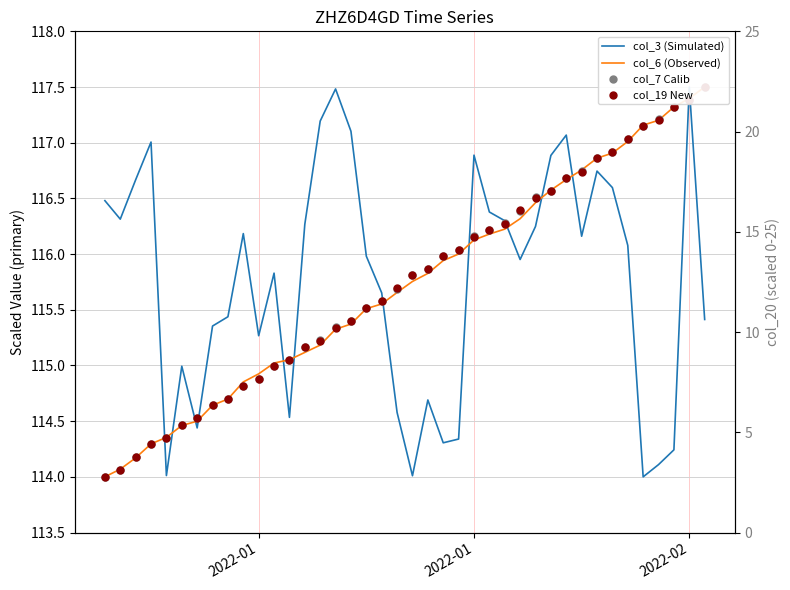

At how many categories does at least one series exceed 114?

40